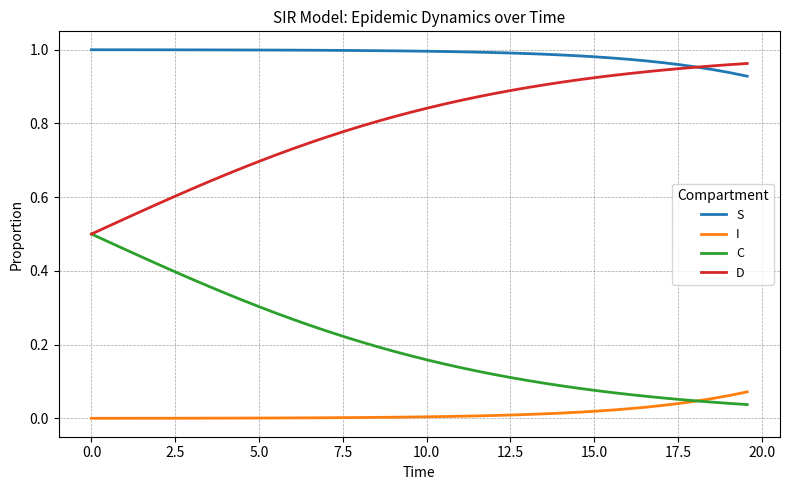

List the series in order of their overall mean, lowest first.

I, C, D, S